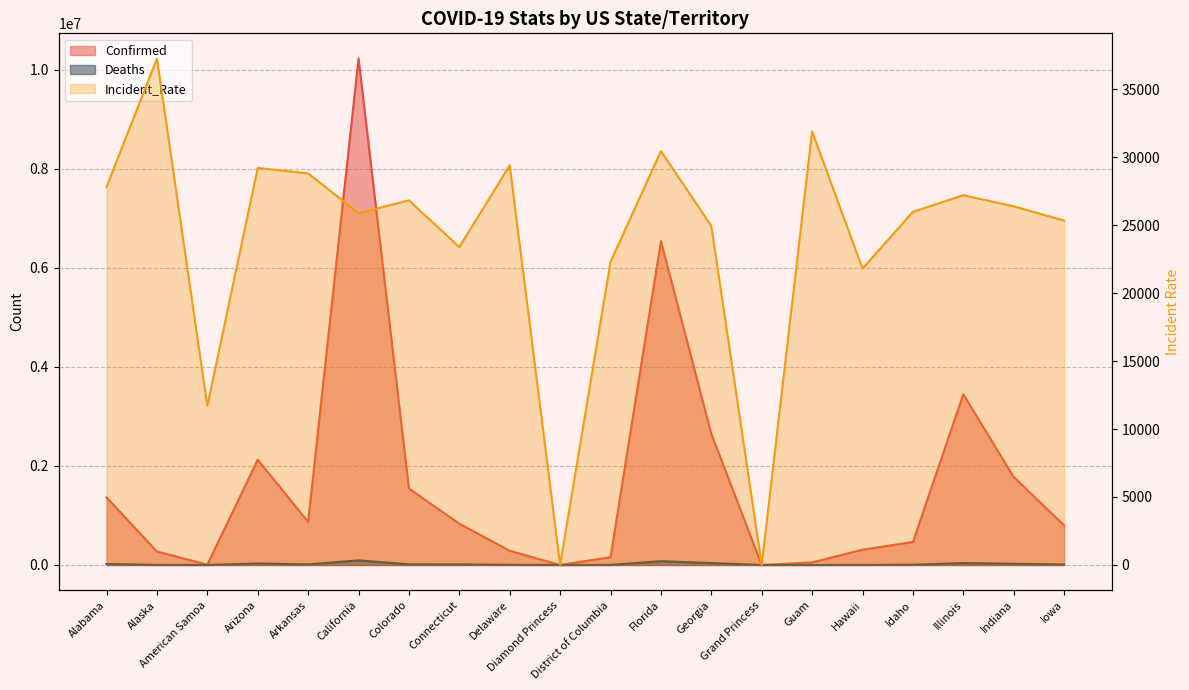

Reading left to right, what are all the values shown in this chart?

Confirmed: Alabama=1363194.0	Alaska=272415.0	American Samoa=6505.0	Arizona=2125567.0	Arkansas=869072.0	California=10223290.0	Colorado=1544235.0	Connecticut=833551.0	Delaware=286227.0	Diamond Princess=49.0	District of Columbia=157303.0	Florida=6537512.0	Georgia=2647568.0	Grand Princess=103.0	Guam=52363.0	Hawaii=308695.0	Idaho=464094.0	Illinois=3446267.0	Indiana=1775886.0	Iowa=799184.0
Deaths: Alabama=19766.0	Alaska=1285.0	American Samoa=31.0	Arizona=30515.0	Arkansas=11589.0	California=92475.0	Colorado=12777.0	Connecticut=11045.0	Delaware=2984.0	Diamond Princess=0.0	District of Columbia=1351.0	Florida=76031.0	Georgia=38579.0	Grand Princess=3.0	Guam=372.0	Hawaii=1504.0	Idaho=4981.0	Illinois=38616.0	Indiana=23882.0	Iowa=9688.0
Incident_Rate: Alabama=27802.2	Alaska=37238.3	American Samoa=11691.0	Arizona=29202.5	Arkansas=28798.2	California=25875.9	Colorado=26815.5	Connecticut=23379.6	Delaware=29393.9	Diamond Princess=0.0	District of Columbia=22288.8	Florida=30438.5	Georgia=24936.1	Grand Princess=0.0	Guam=31884.1	Hawaii=21802.5	Idaho=25969.6	Illinois=27196.3	Indiana=26378.9	Iowa=25330.2